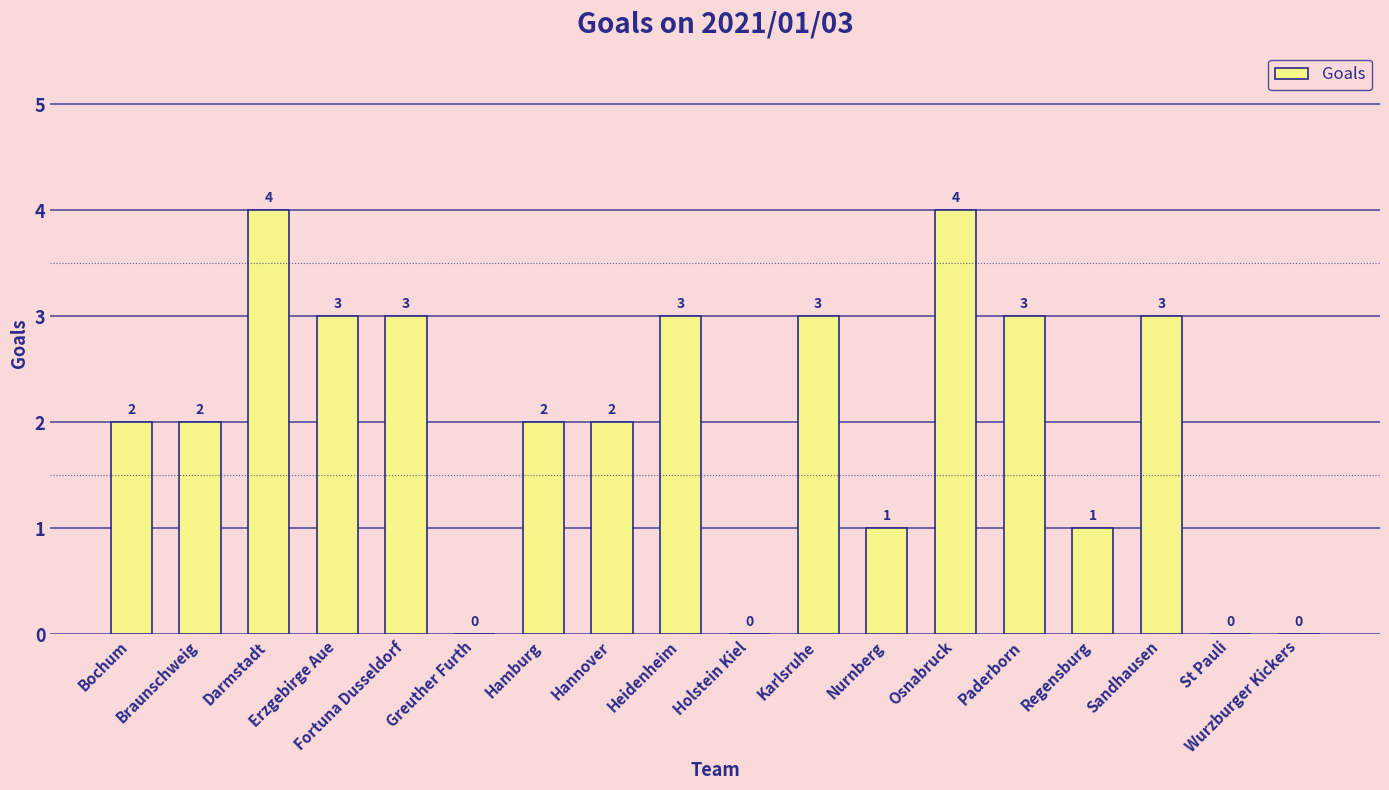

What is the sum of all values?

36